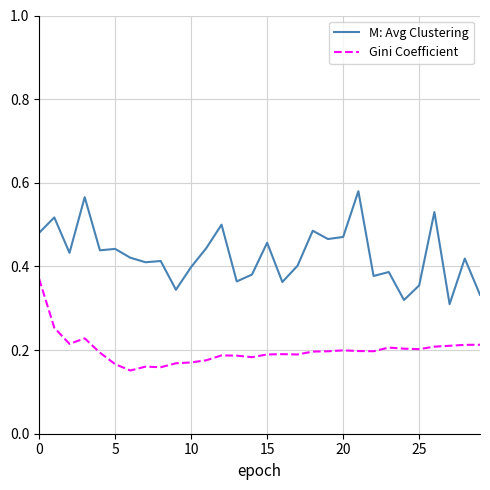

Which series has the widest spread of values?

M: Avg Clustering